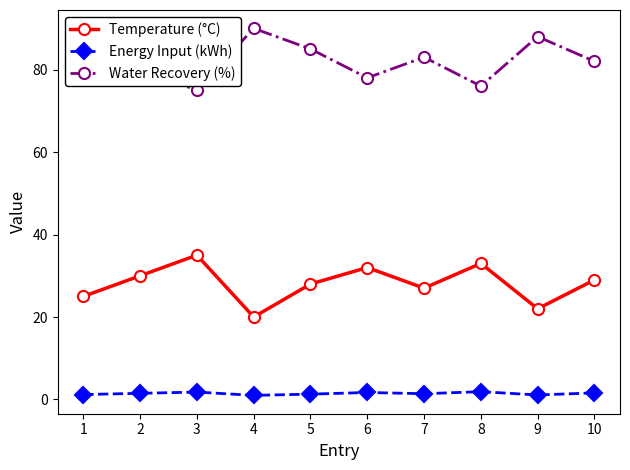

List the series in order of their overall mean, highest first.

Water Recovery (%), Temperature (°C), Energy Input (kWh)